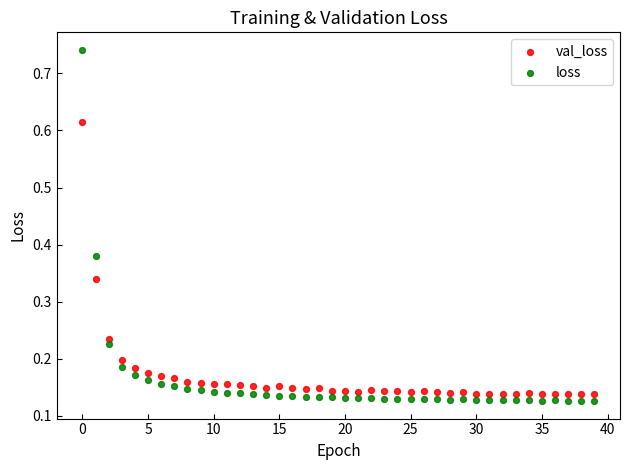

Which series has the widest spread of Y values?

loss